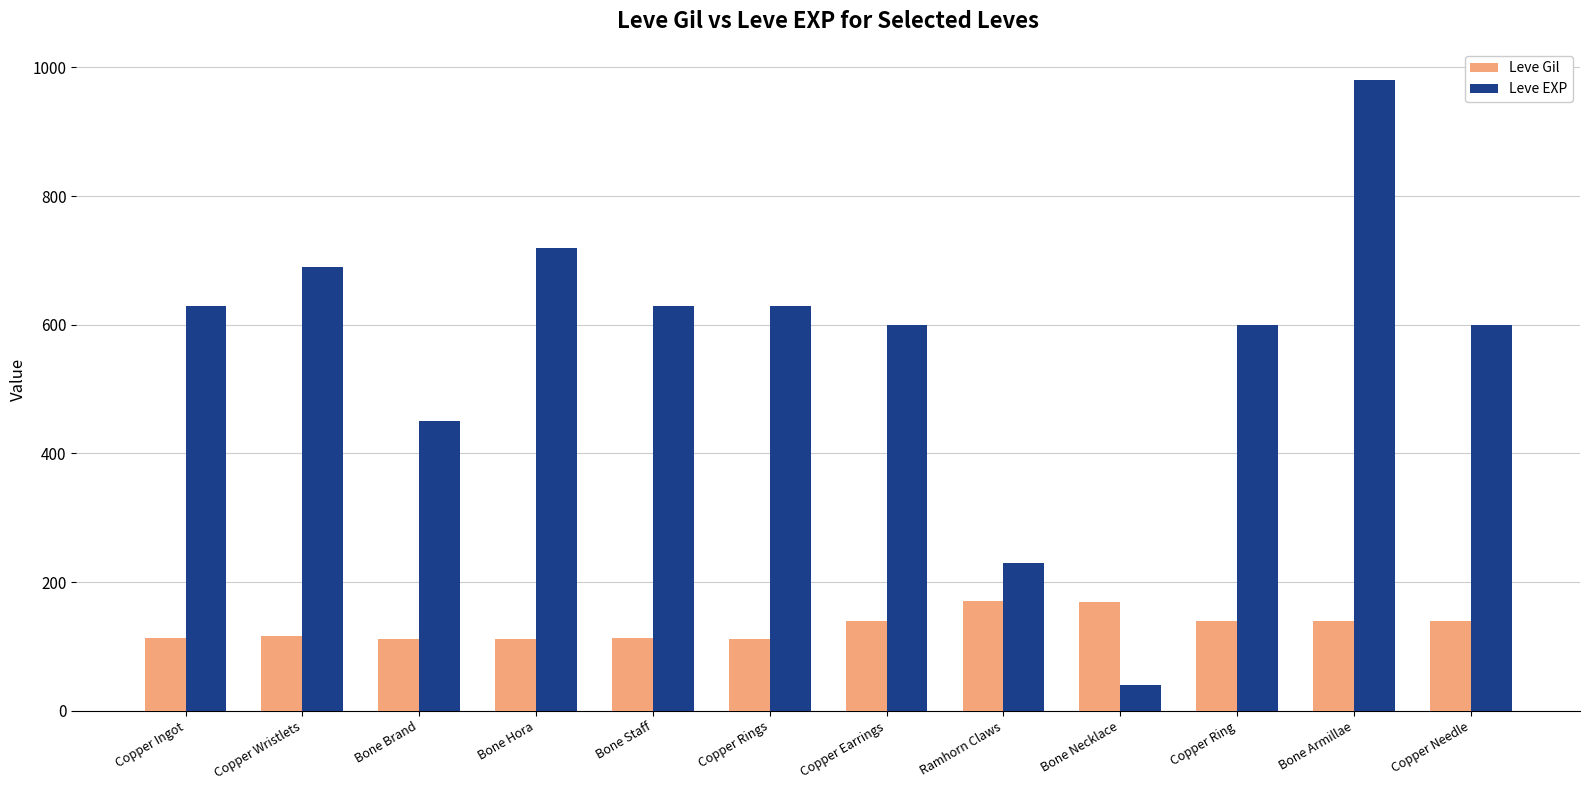

How many groups of bars are there?

12